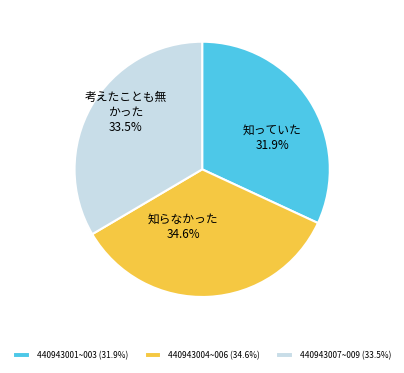

Approximately how many times larger is the value at 440943001~003 (31.9%) compared to 440943004~006 (34.6%)?

0.9